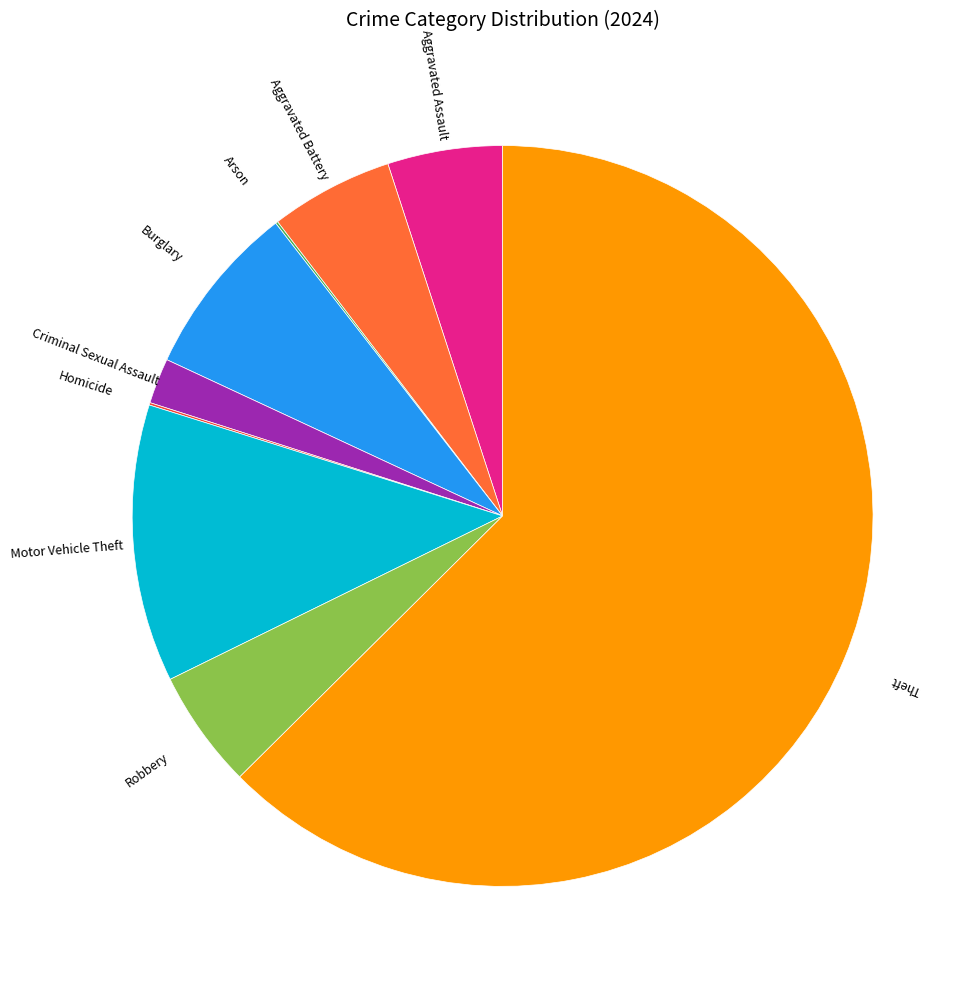

Which category has the biggest portion of the pie?

Theft